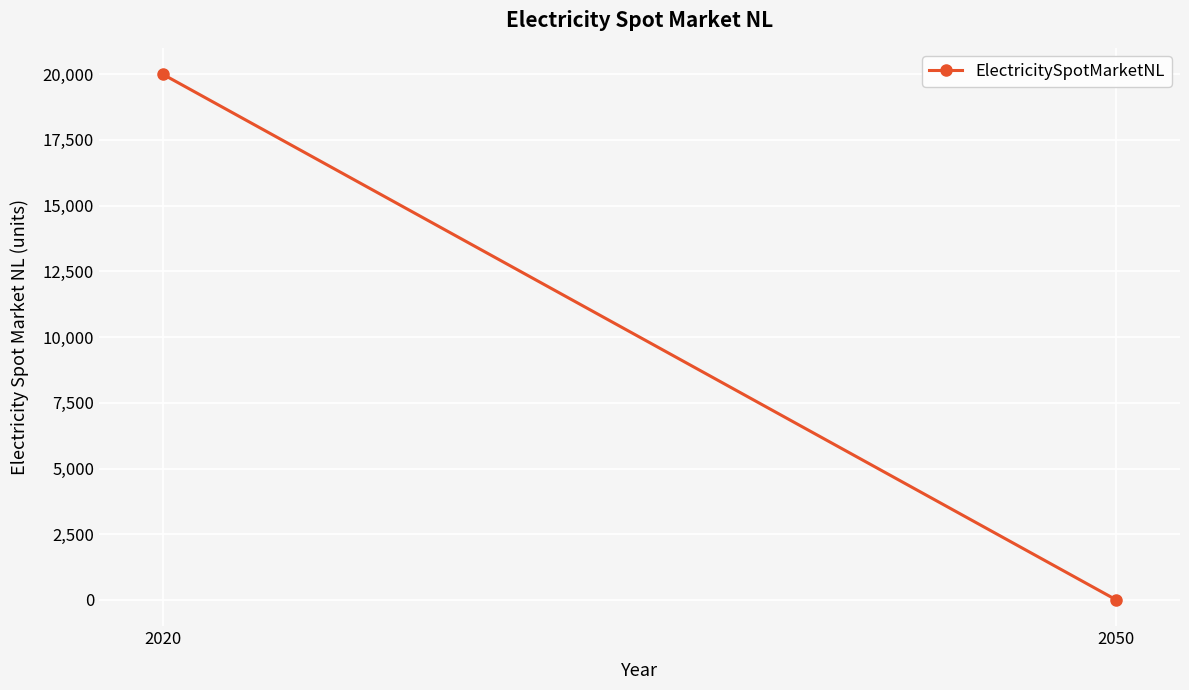

Is it true that the value at 2050 is 0?

True